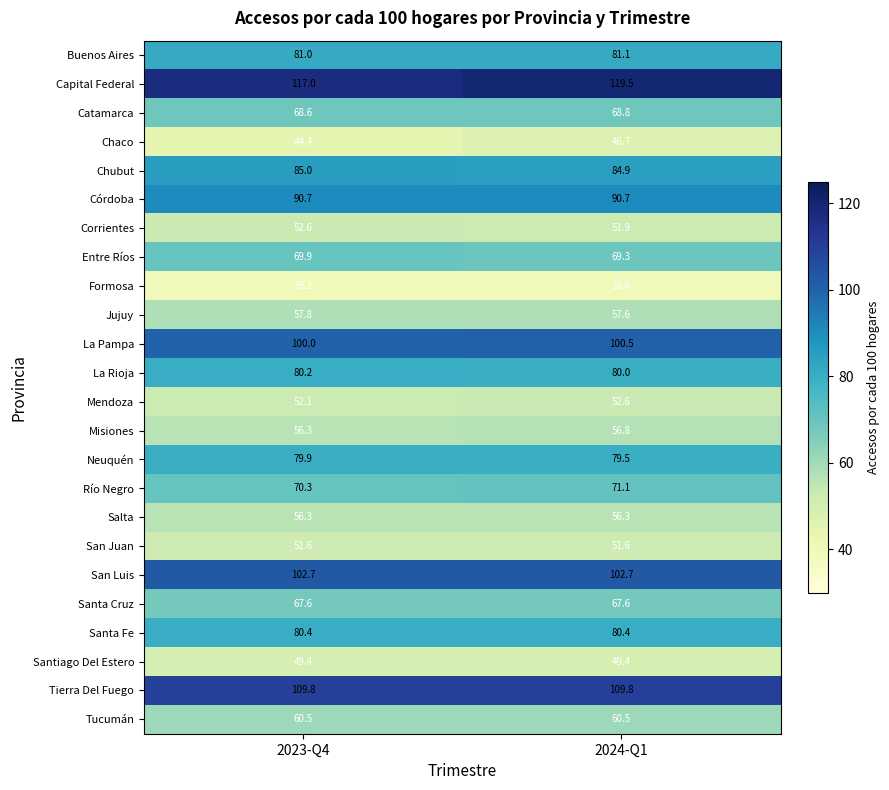

Which label corresponds to the largest value in the chart?

2024-Q1